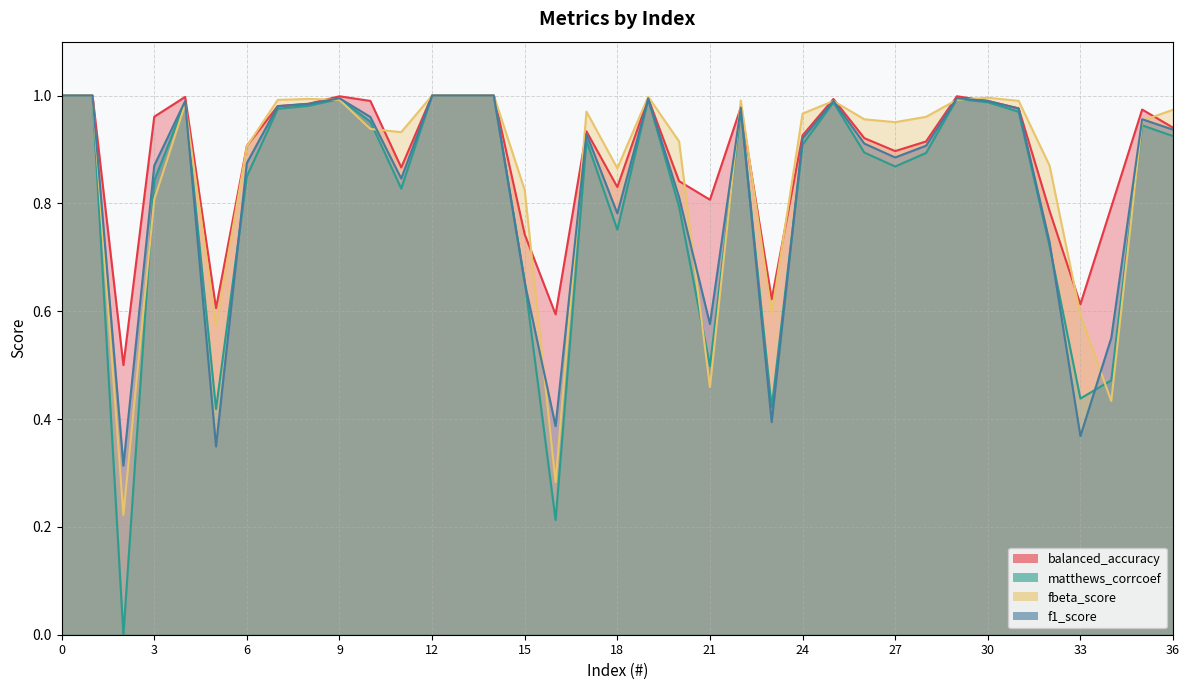

At how many categories does at least one series exceed 0?

37